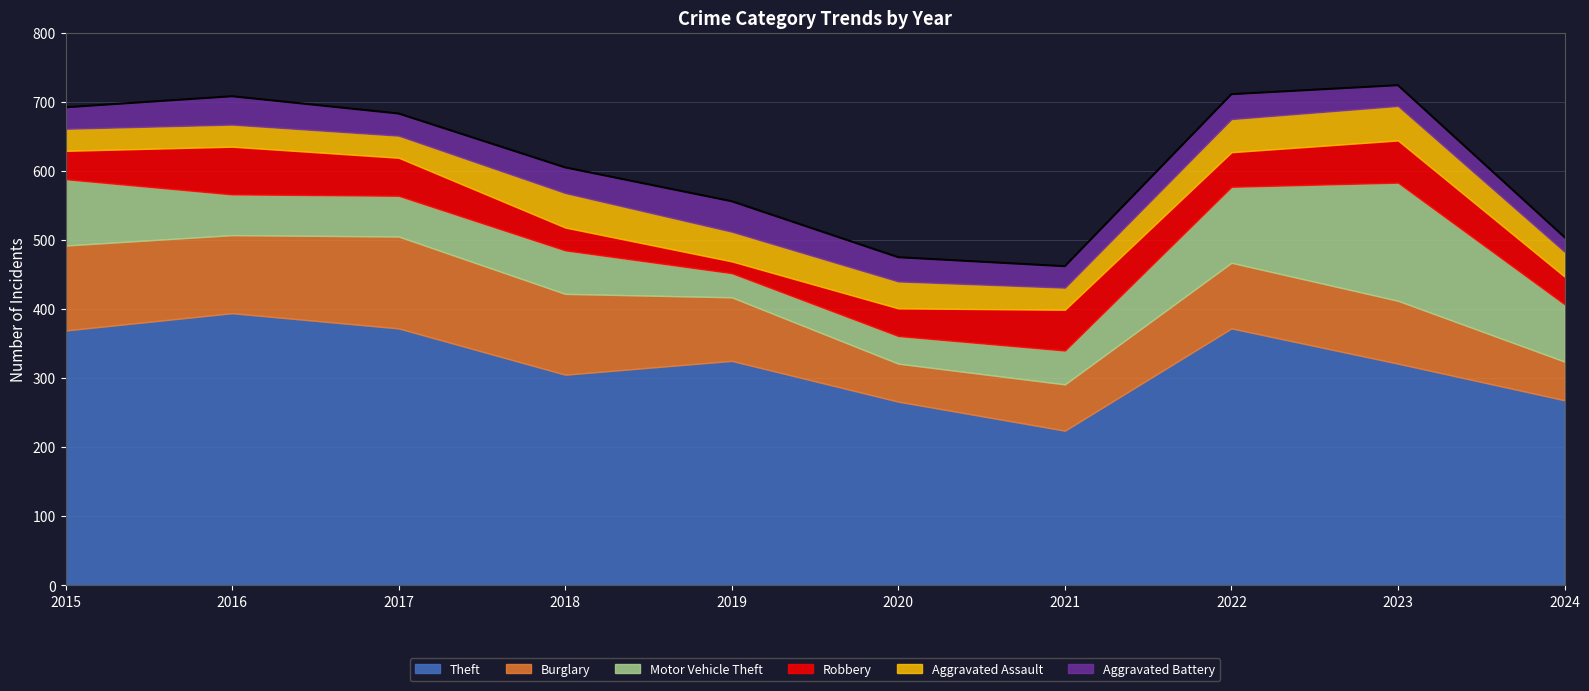

Which series has the largest range (max minus min)?

Theft